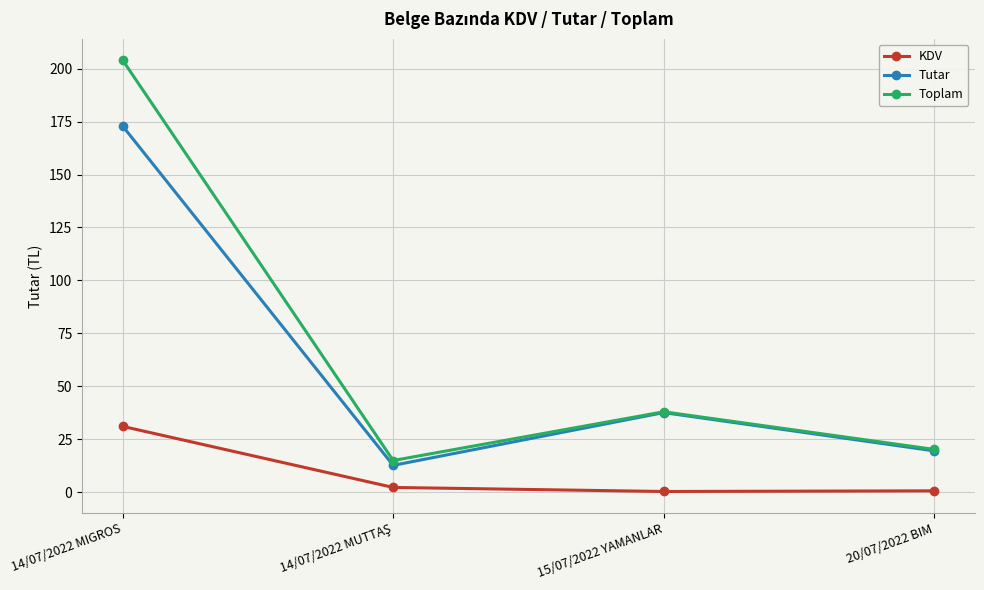

Between 15/07/2022 YAMANLAR and 20/07/2022 BIM, which series saw the biggest shift?

Tutar